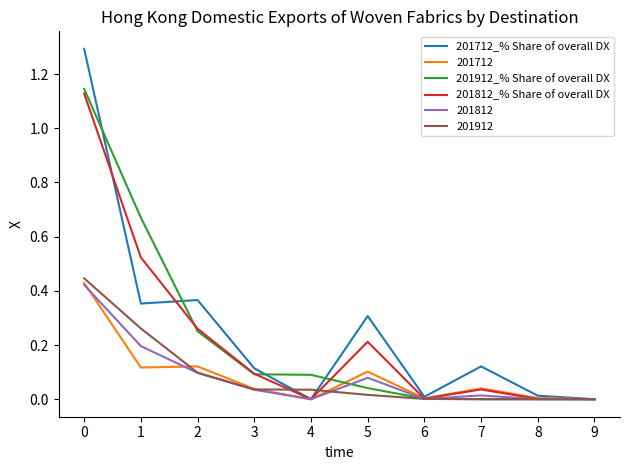

The 201712 series shows 0.0 at 6. True or false?

True